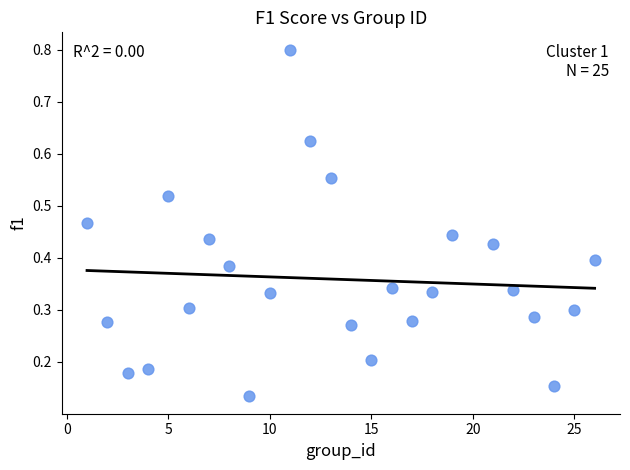

What is the range of Y values (max minus min)?

0.7